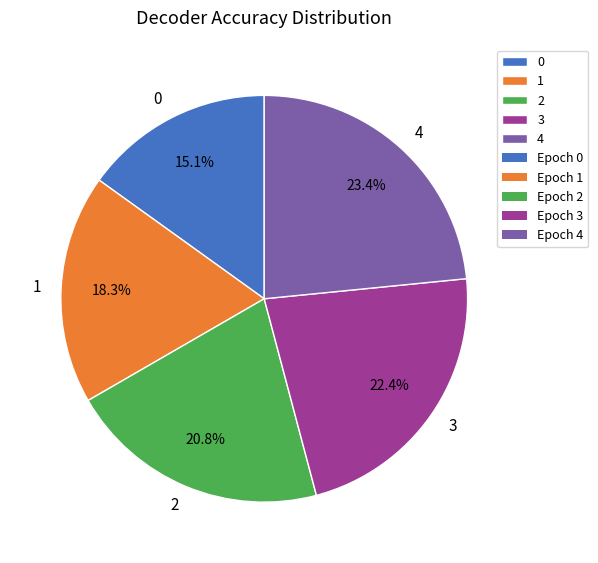

Is it true that 2 is 28% of the pie?

False